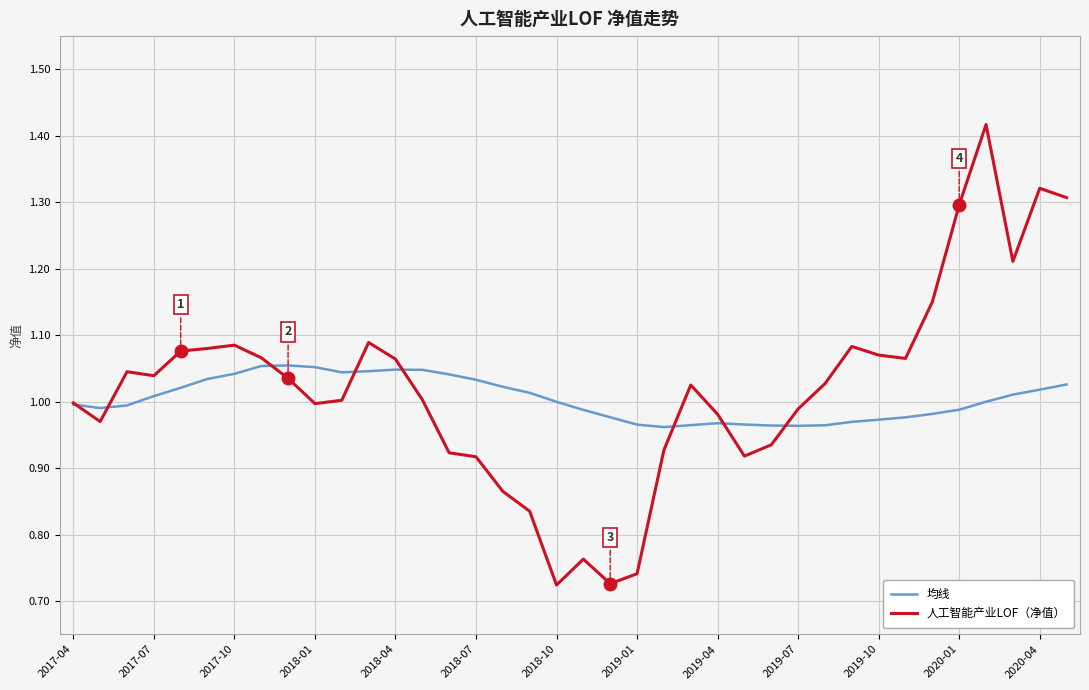

List the series in order of their peak value, lowest first.

均线, 人工智能产业LOF（净值）